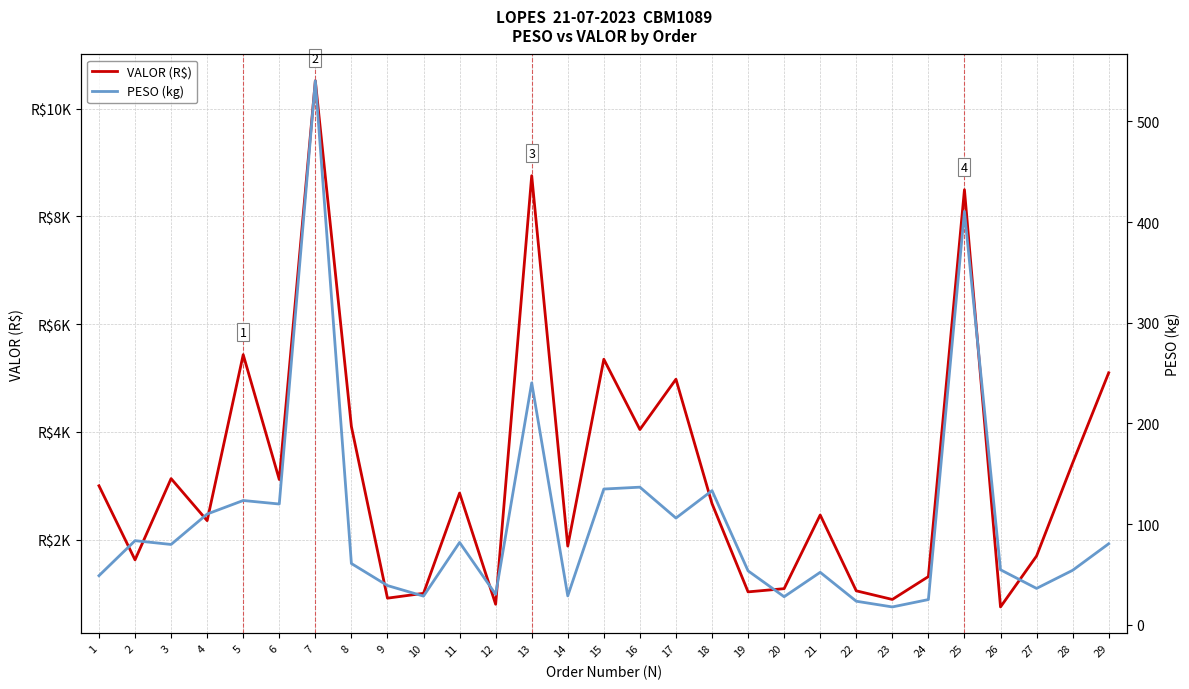

True or false: PESO (kg) and VALOR (R$) intersect in this chart.

False